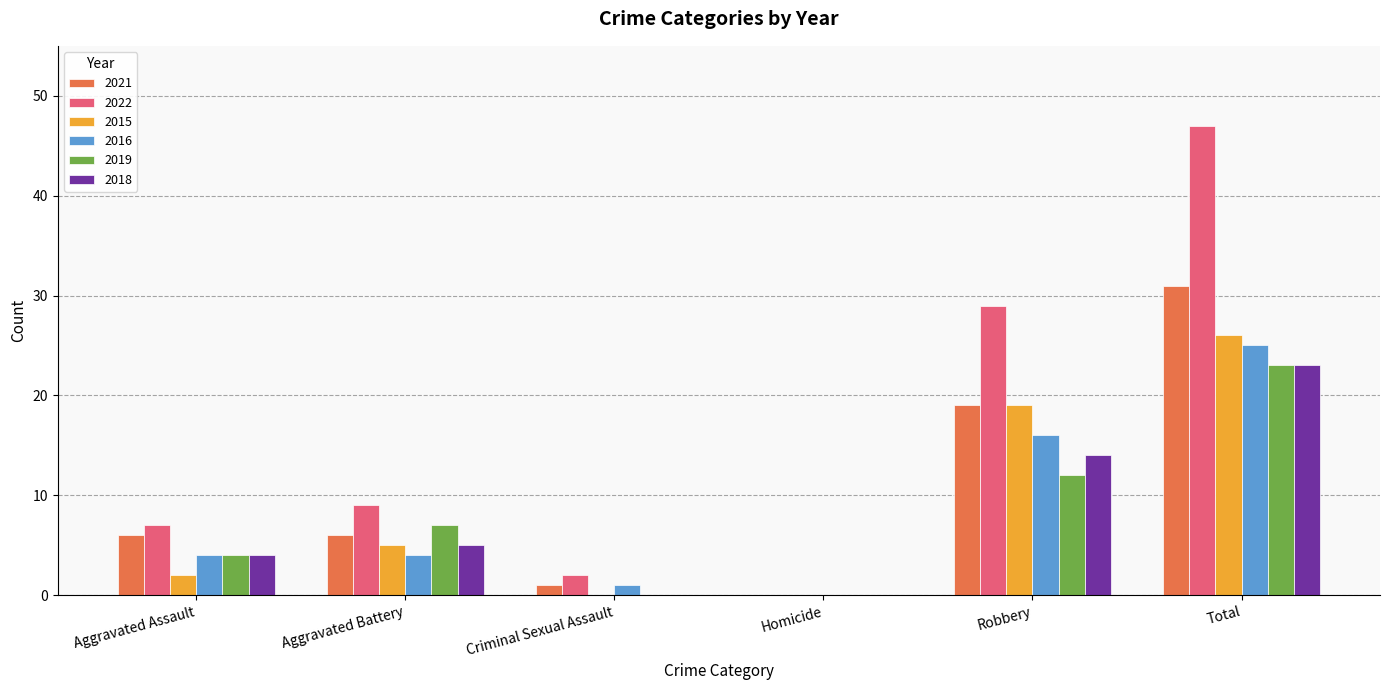

Which series has the largest total across all categories?

2022